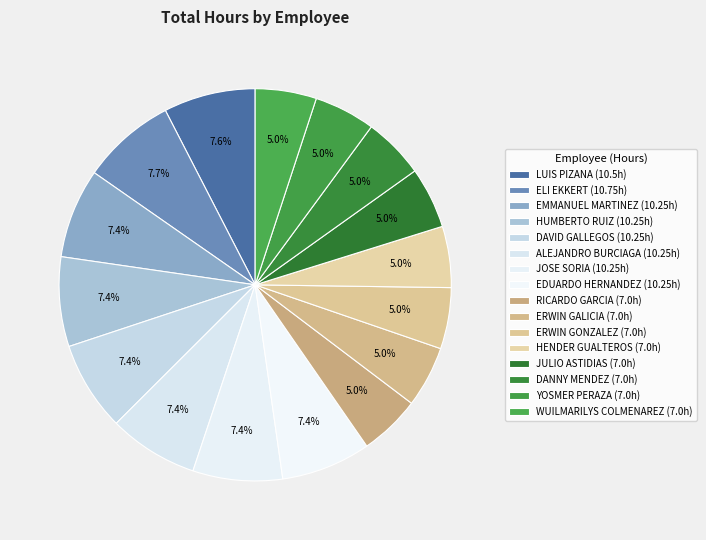

How many slices are in this pie chart?

16